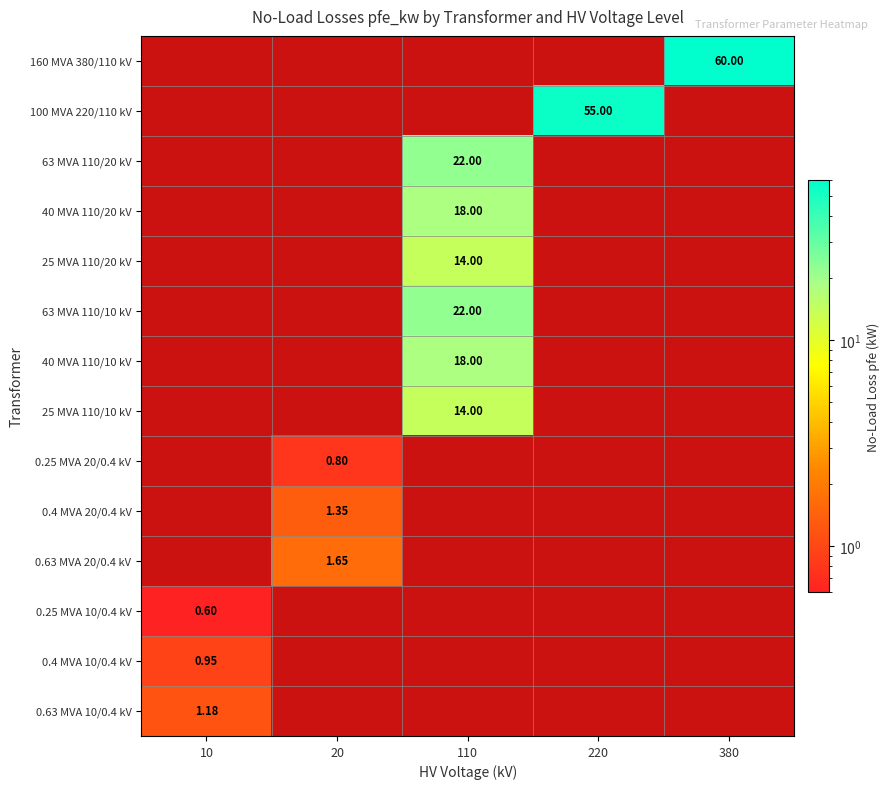

Which category has the lowest value in the 25 MVA 110/10 kV series?

10